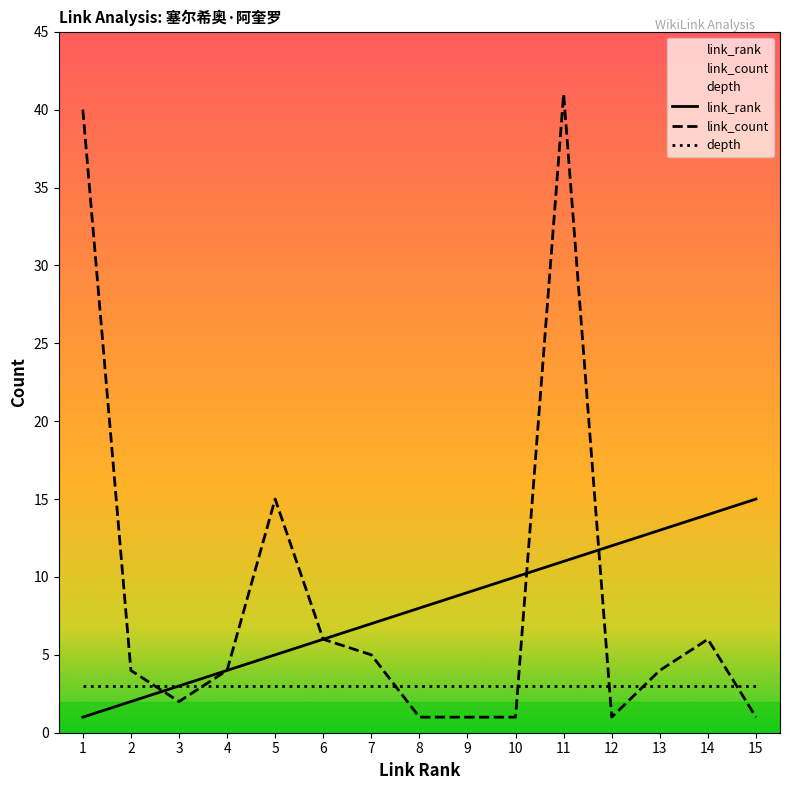

What is the average value of the link_count series?

9